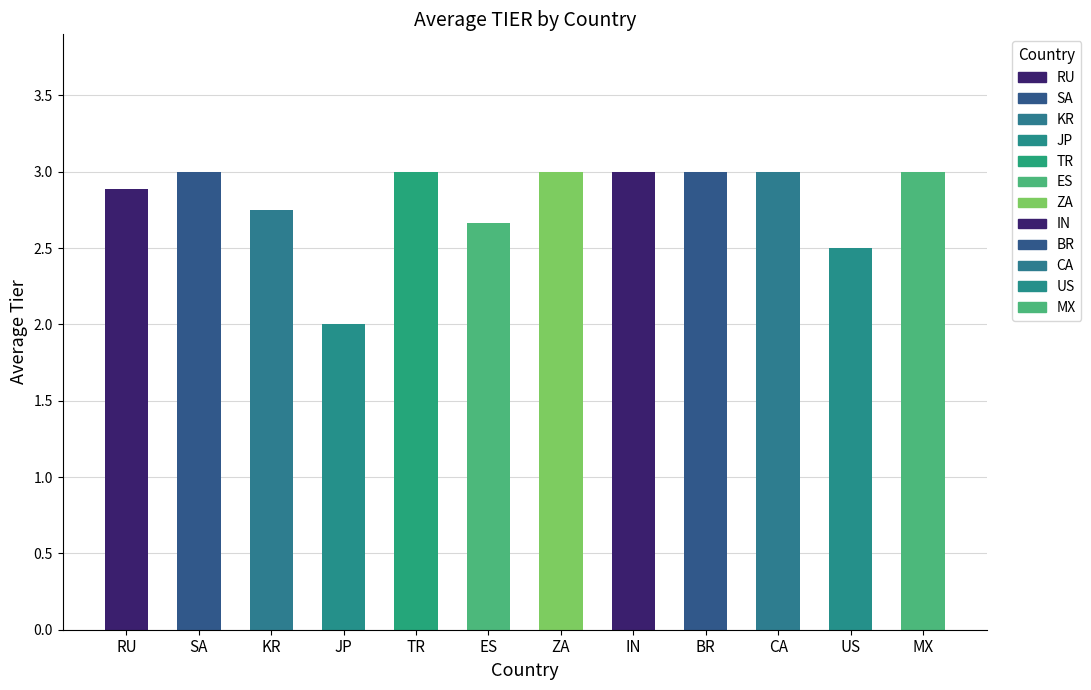

Does the chart contain any negative values?

No